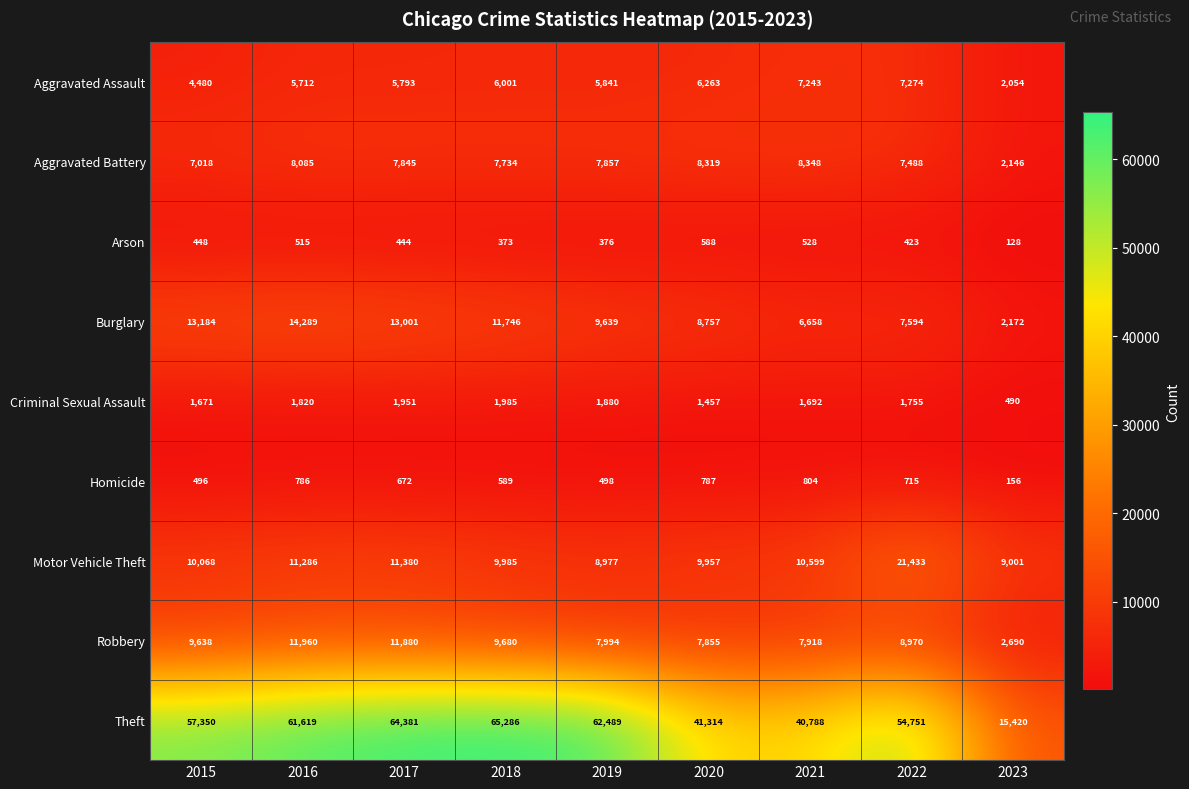

What is the average value of the Theft series?

51489